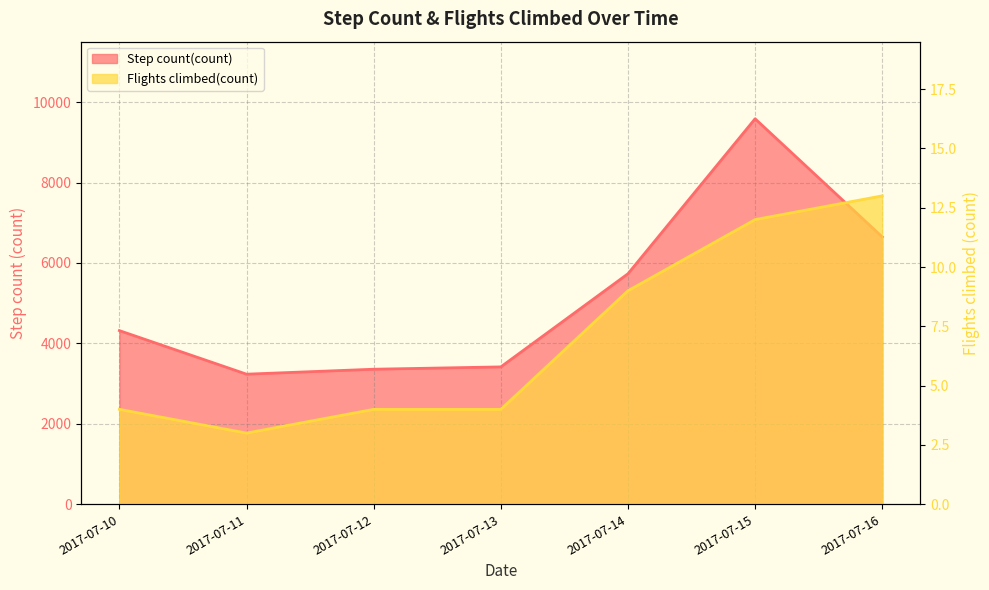

True or false: Step count(count) and Flights climbed(count) cross at least once.

False